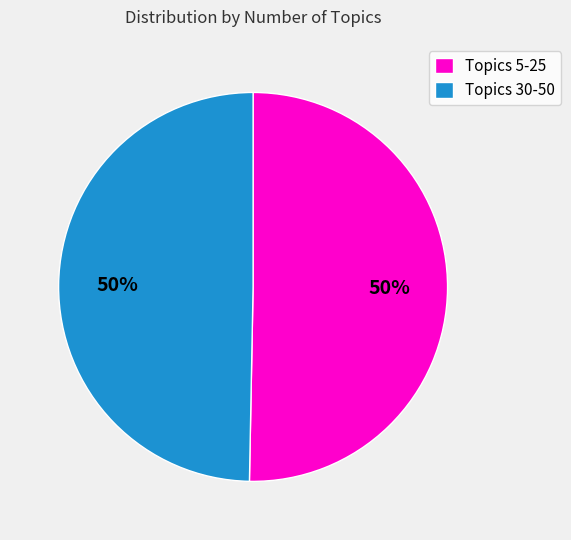

What is the ratio of the value at Topics 30-50 to the value at Topics 5-25?

1.0